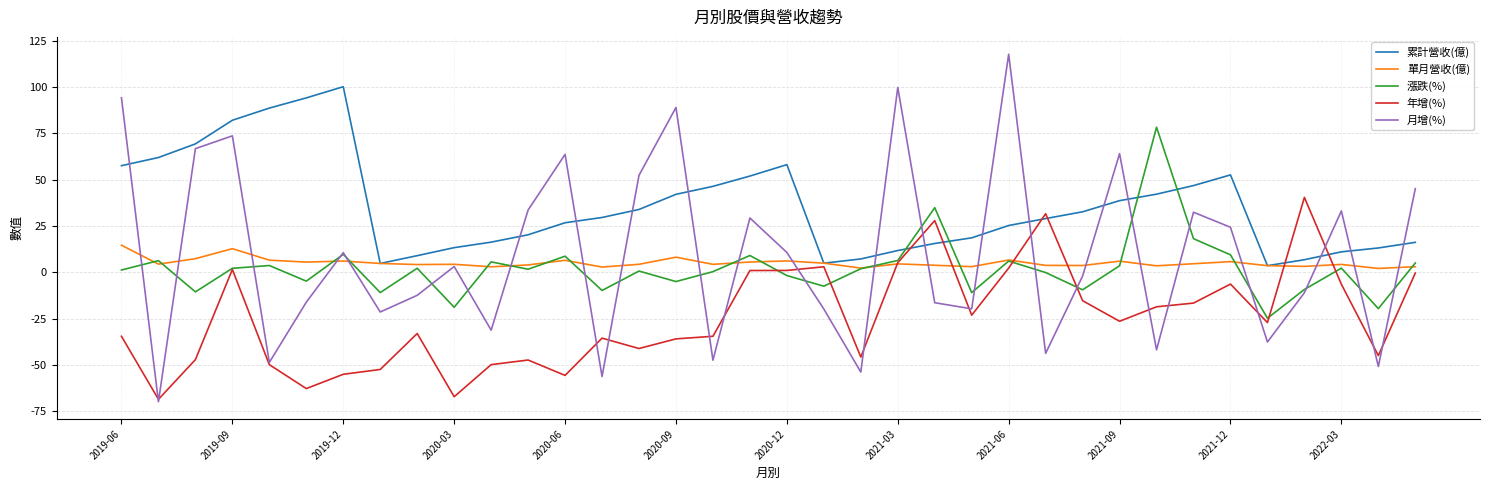

After their last crossing, which series has the higher values: 累計營收(億) or 漲跌(%)?

累計營收(億)